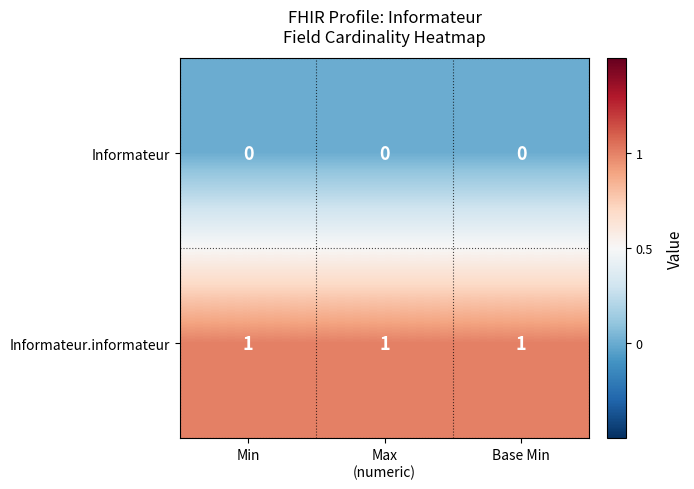

Which series has the largest total across all categories?

Informateur.informateur